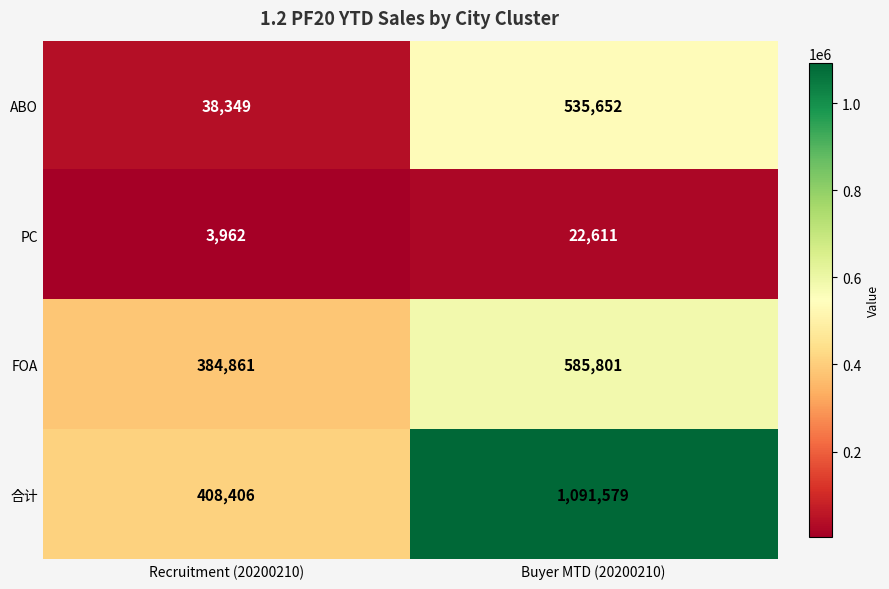

List the series in order of their overall mean, highest first.

合计, FOA, ABO, PC